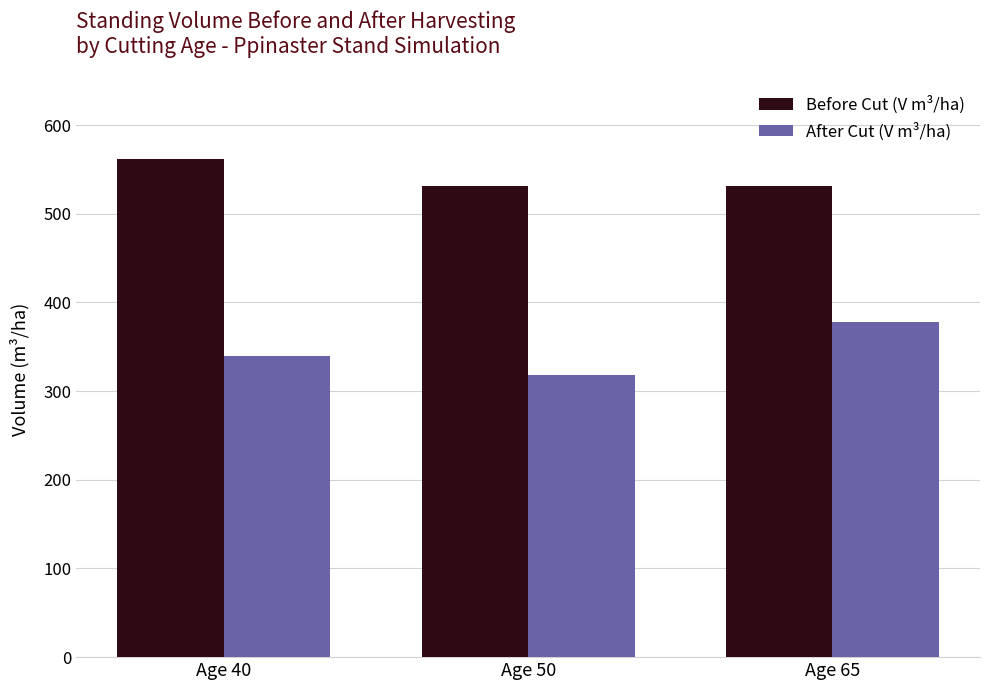

What is the value of the After Cut (V m³/ha) bar at the 1st from the left?

339.2